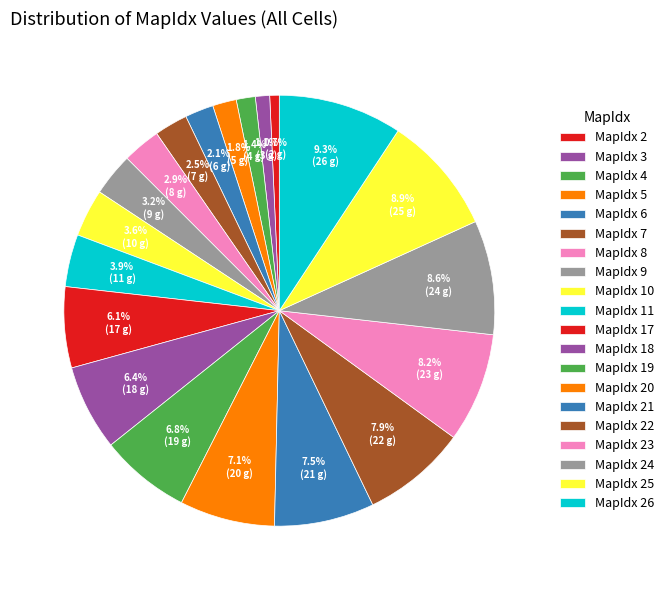

Is MapIdx 4 the majority of the pie?

No